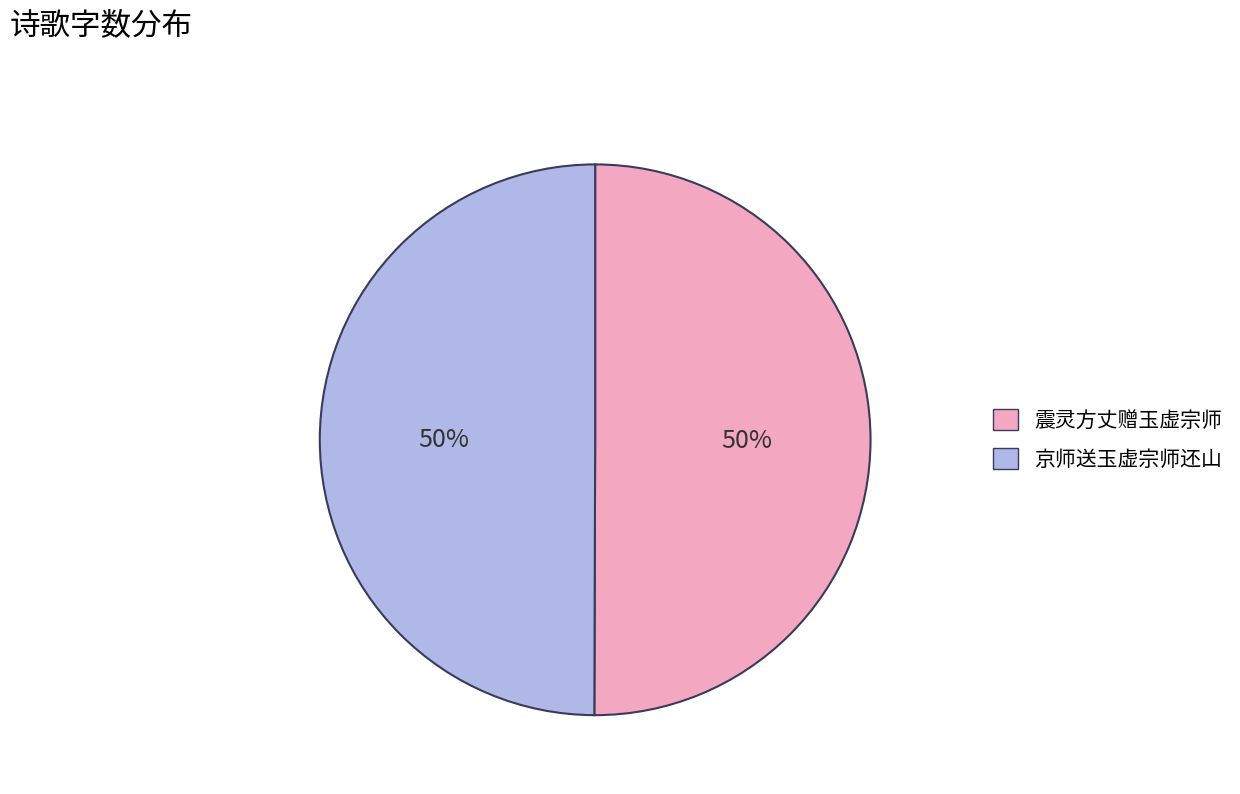

Combined, do 震灵方丈赠玉虚宗师 and 京师送玉虚宗师还山 account for over 50%?

Yes